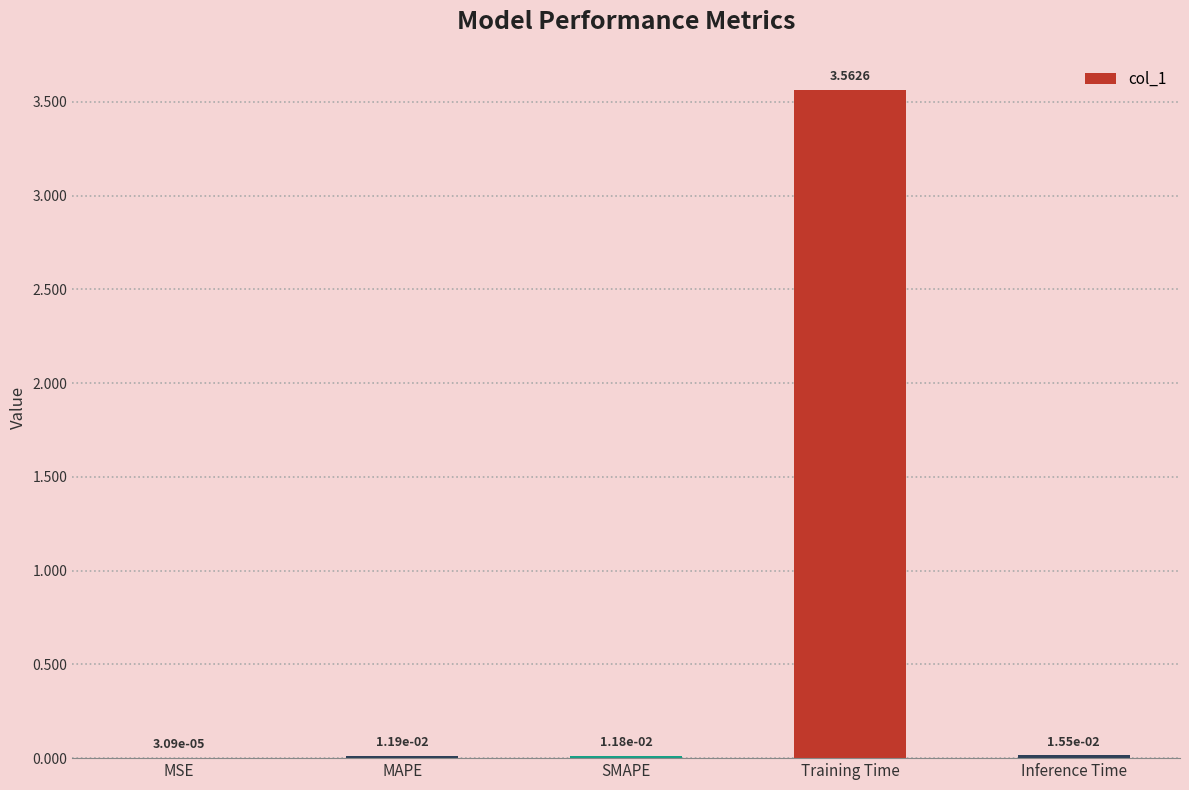

Which category has the highest value across all series?

Training Time